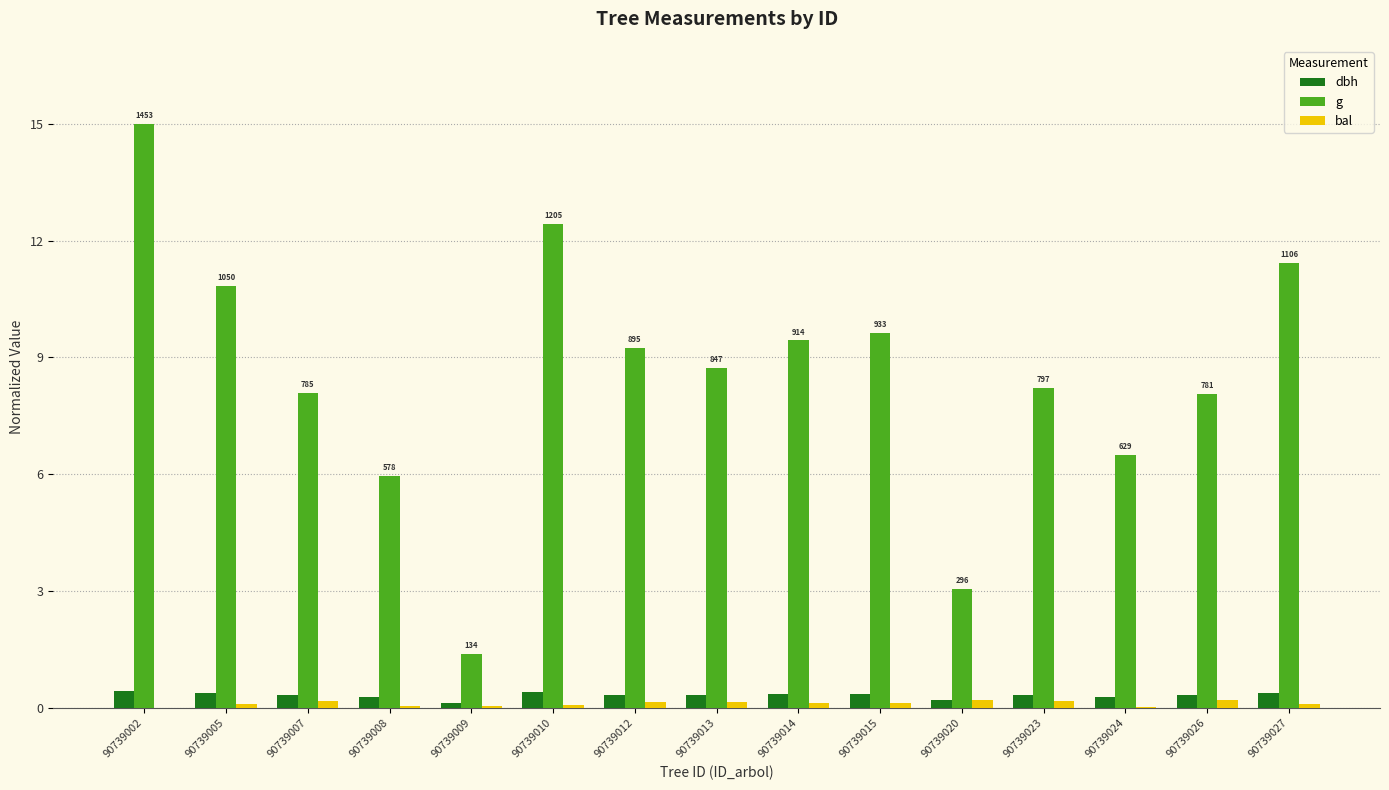

Is it true that bal equals 0.2 at 90739013?

True